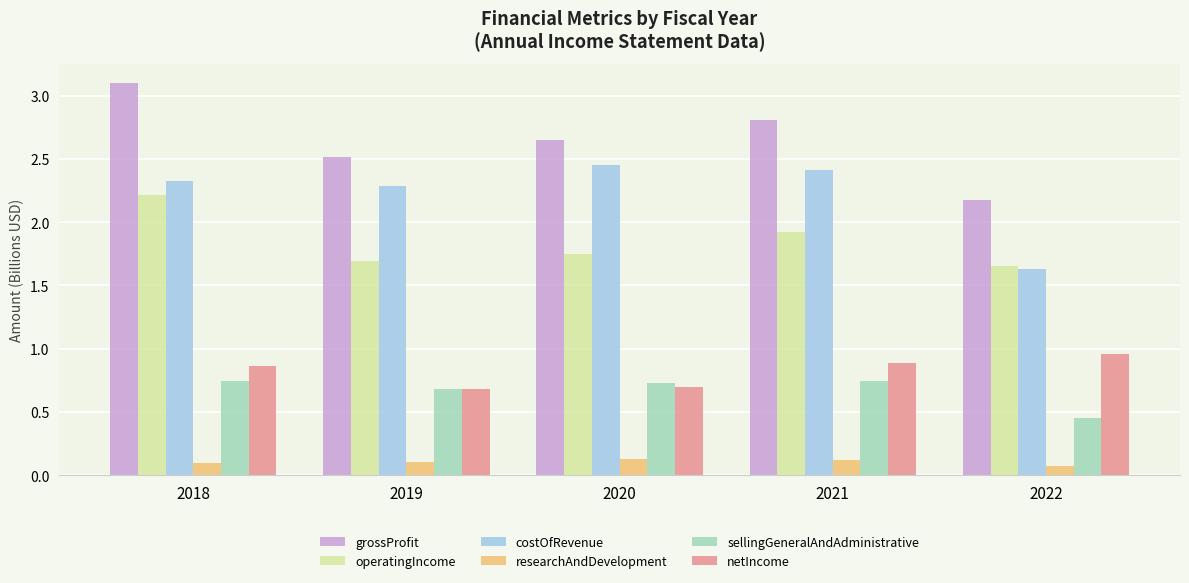

What is the difference between the highest and lowest values at 2021?

2.7